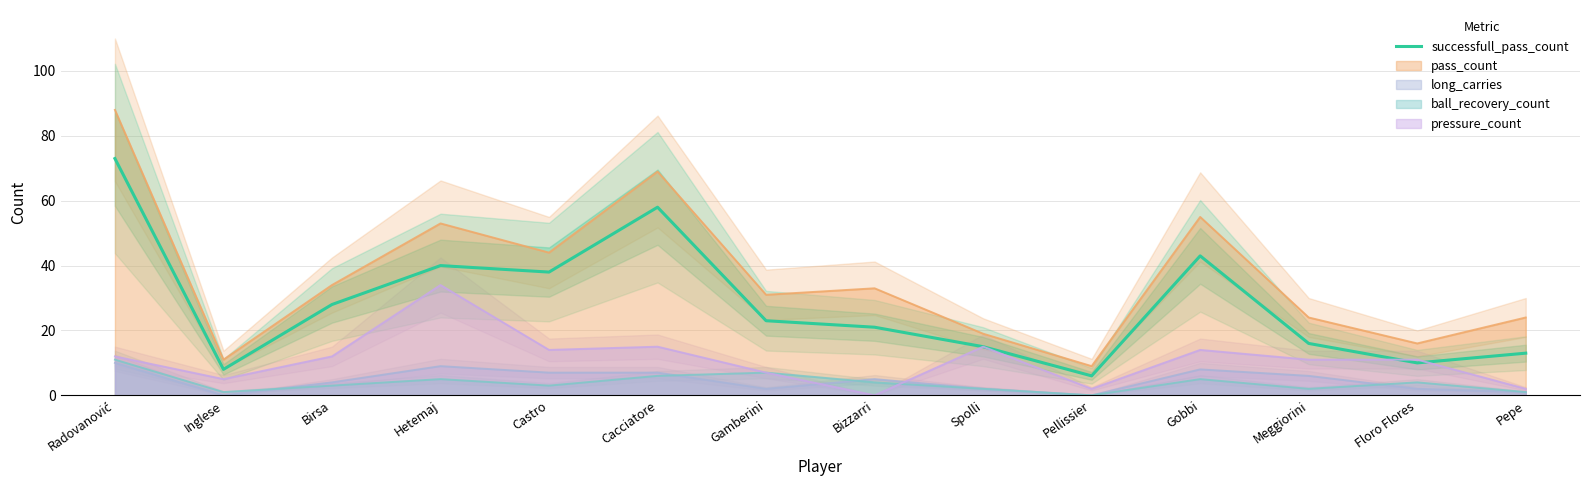

Rank the categories by value from highest to lowest.

Radovanović, Cacciatore, Gobbi, Hetemaj, Castro, Birsa, Gamberini, Bizzarri, Meggiorini, Spolli, Pepe, Floro Flores, Inglese, Pellissier